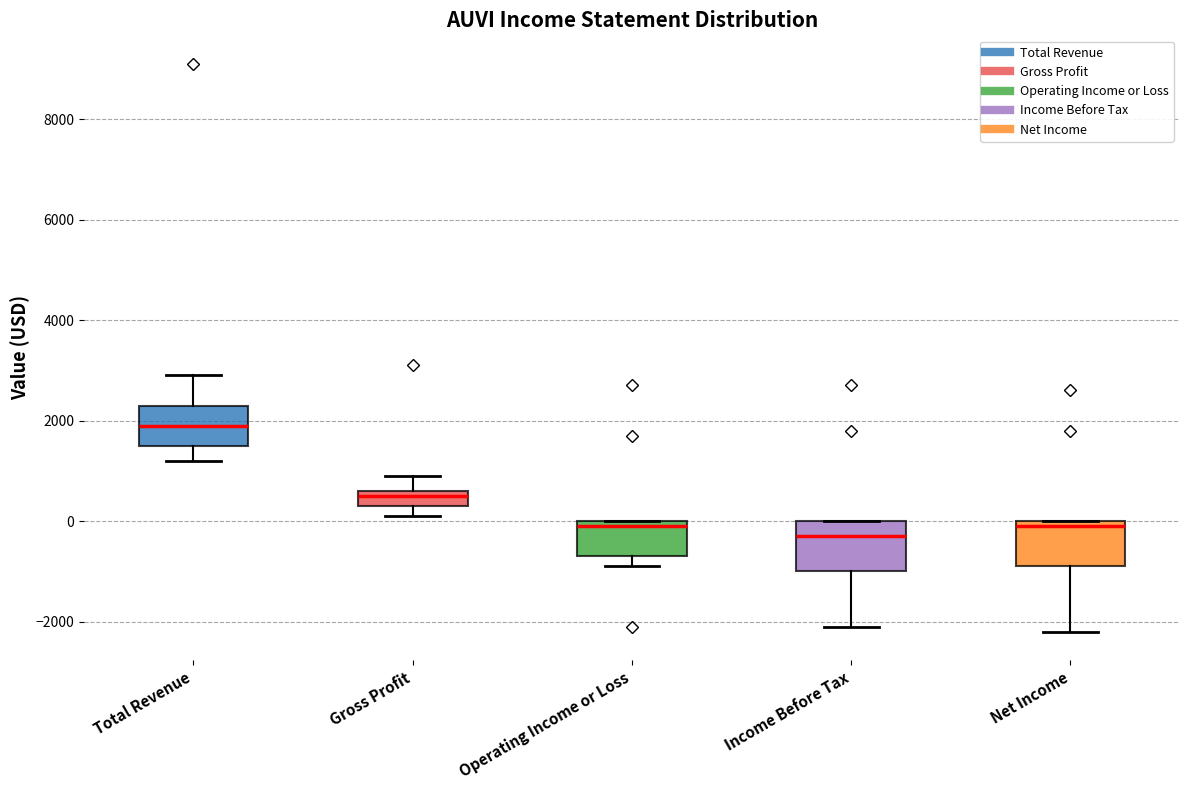

Reading left to right, read every box against the y-axis: the position of its median line, the range the box covers, and the ends of its whiskers. The values are not printed on the chart, so give them approximately, as read against the axis.

Total Revenue: median 2000, box 1600 to 2400, whiskers 1200 to 3000
Gross Profit: median 600 (just below the box's upper edge), box 400 to 600, whiskers 200 to 1000
Operating Income or Loss: median 0 (just below the box's upper edge), box -600 to 0, whiskers -800 to 0
Income Before Tax: median -200, box -1000 to 0, whiskers -2000 to 0
Net Income: median 0 (just below the box's upper edge), box -800 to 0, whiskers -2200 to 0